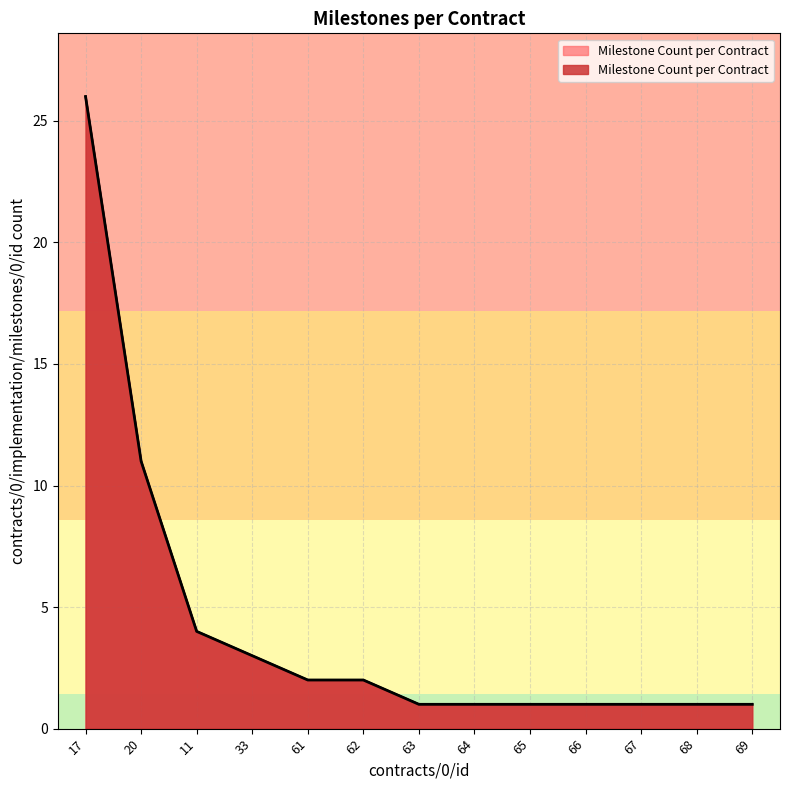

What is the difference between the maximum and minimum values?

25